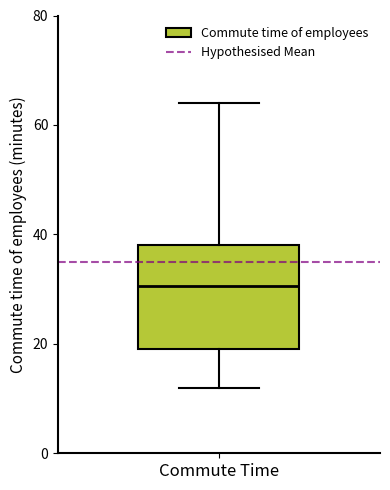

Where is the lower edge of the box for Commute Time on the y-axis? The values are not printed on the chart, so give them approximately, as read against the axis.

20